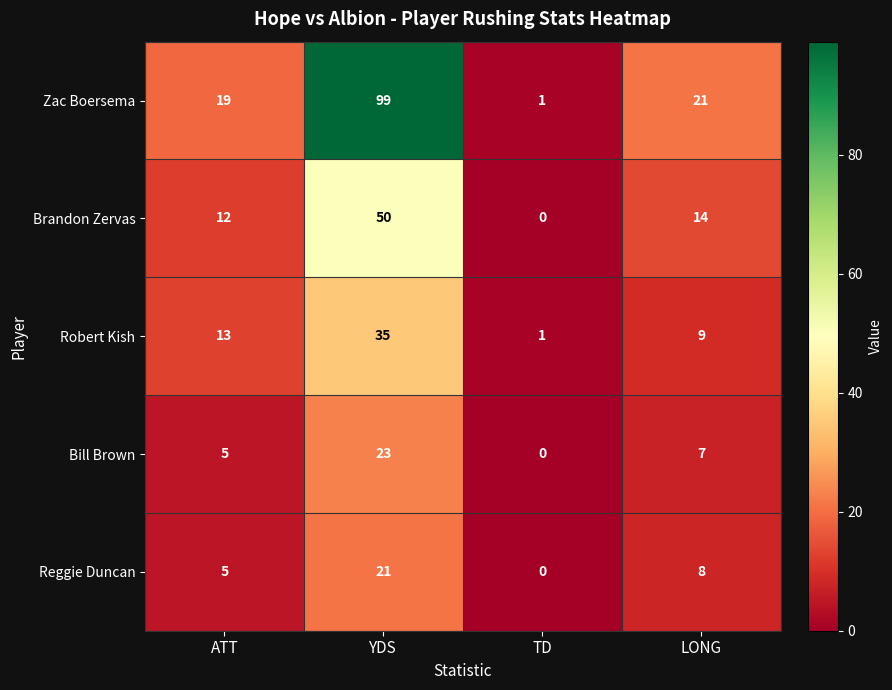

What is the sum of the Brandon Zervas values at ATT and YDS?

62